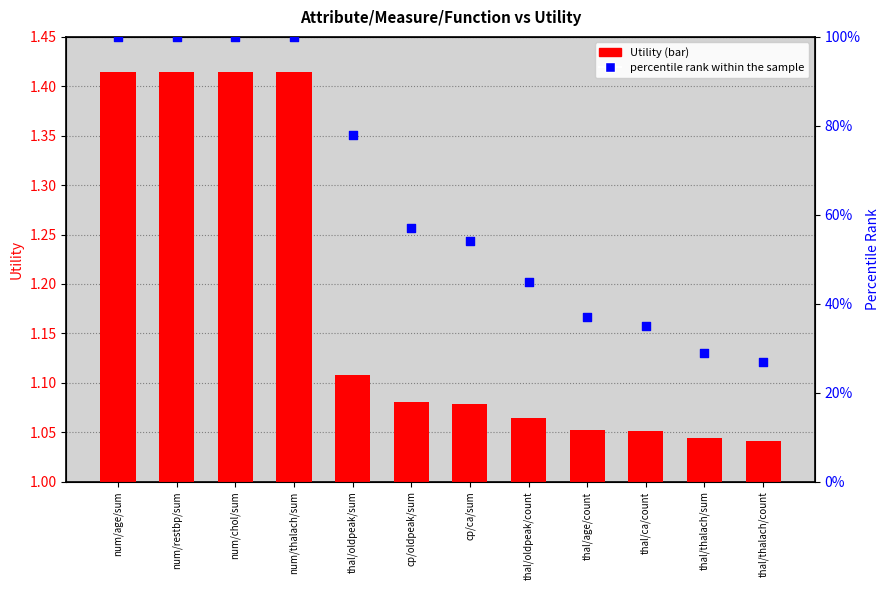

Which series reaches the maximum Y coordinate?

percentile rank within the sample